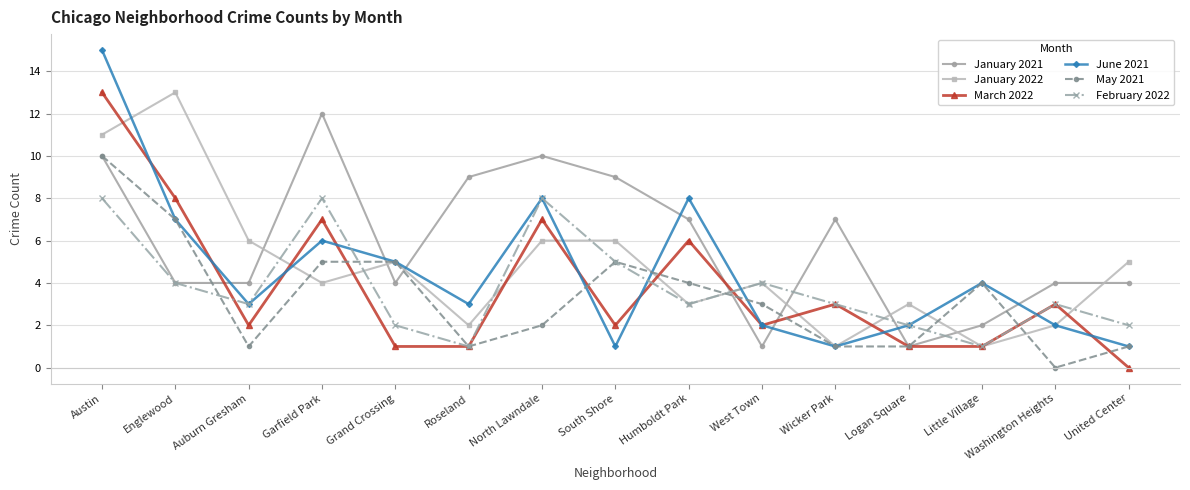

What is the label of the 5th point from the left?

Grand Crossing